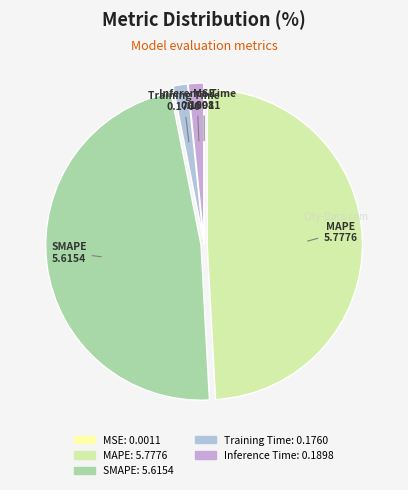

Which category has the biggest portion of the pie?

MAPE